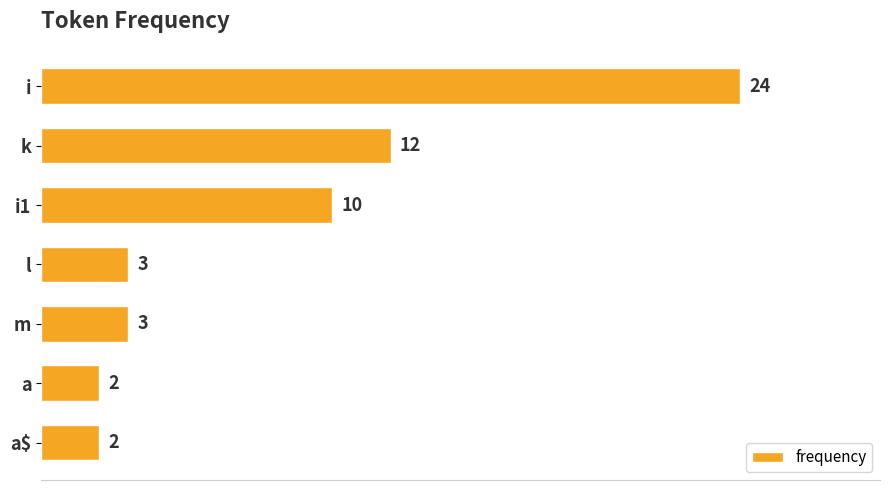

Where is the data nearest to the value 13?

k